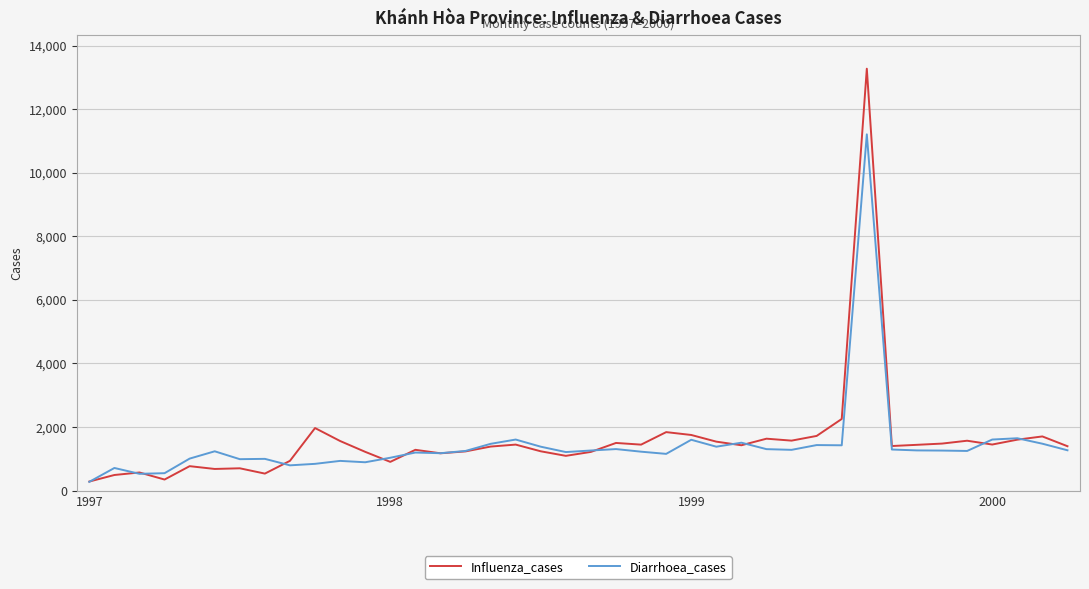

Which series has the widest spread of values?

Influenza_cases